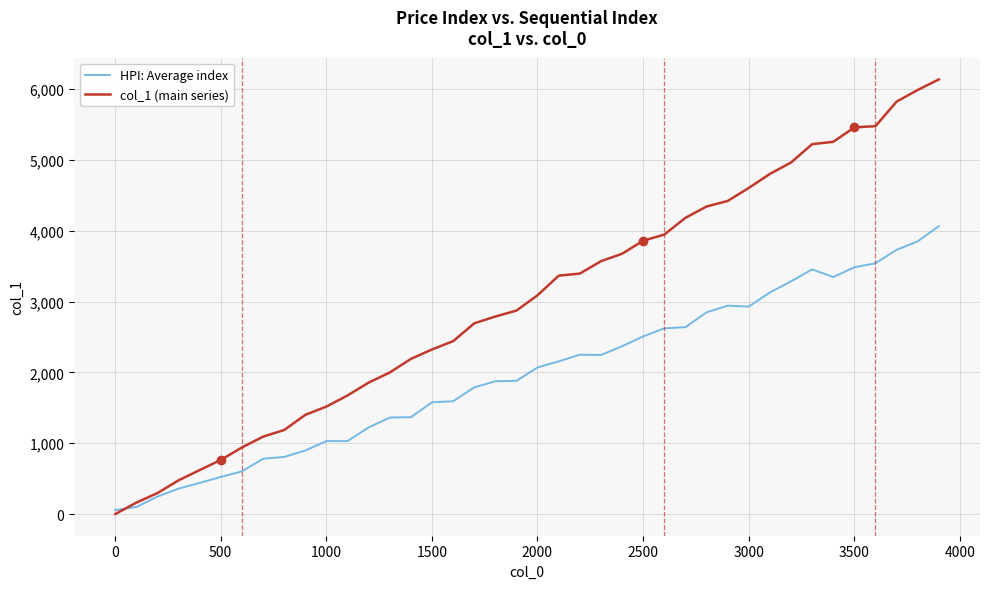

Which series has the widest spread of values?

col_1 (main series)